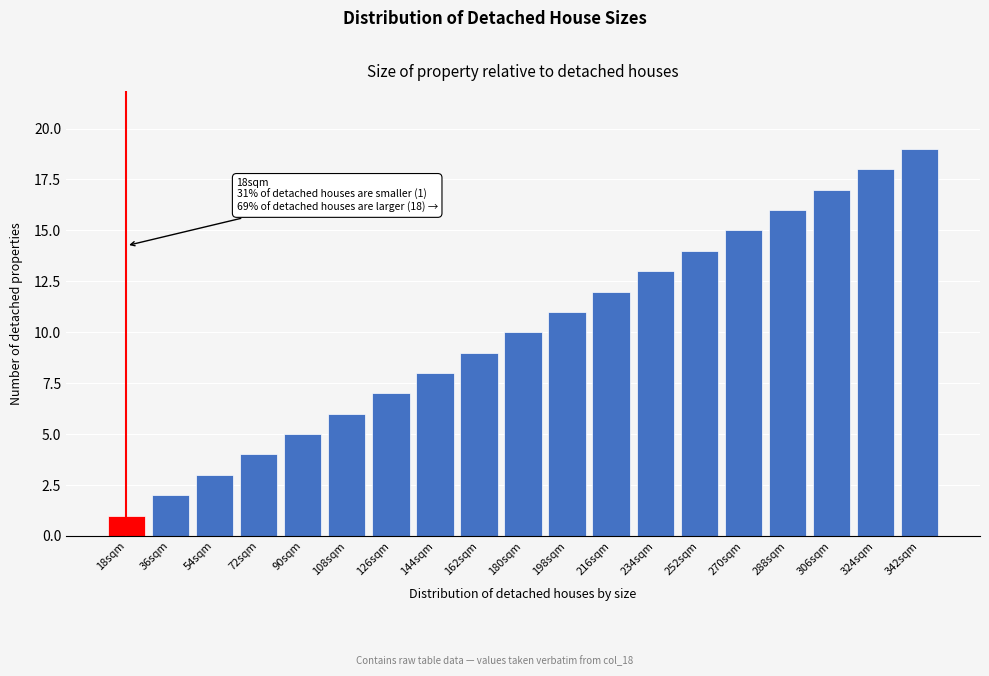

The chart shows a value of 20 at 252sqm. True or false?

False